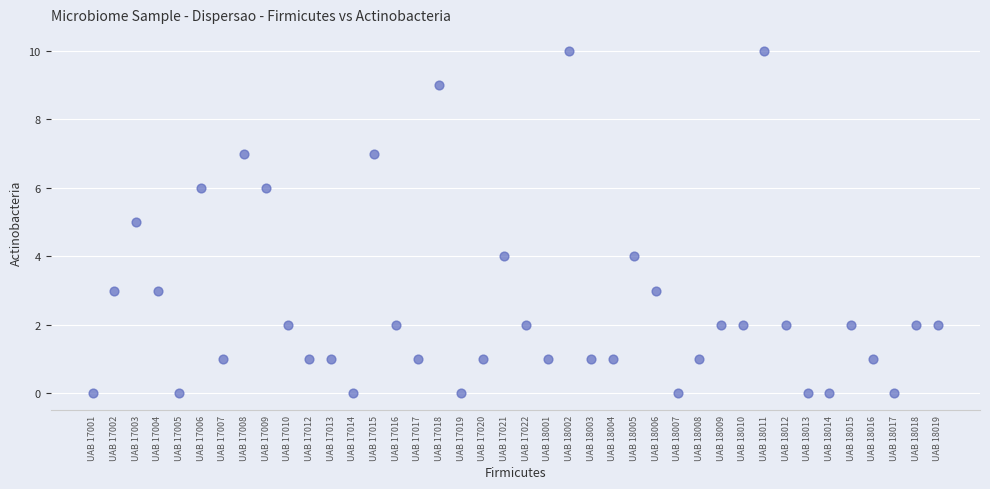

What is the range of Y values (max minus min)?

10